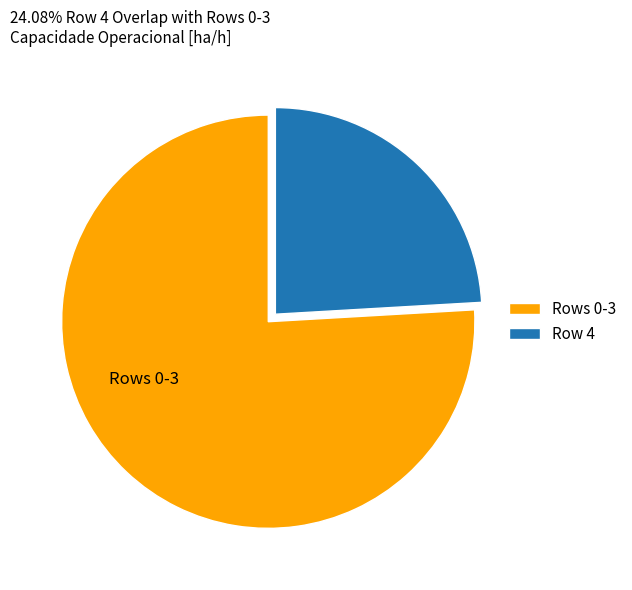

How many segments does this pie chart have?

2